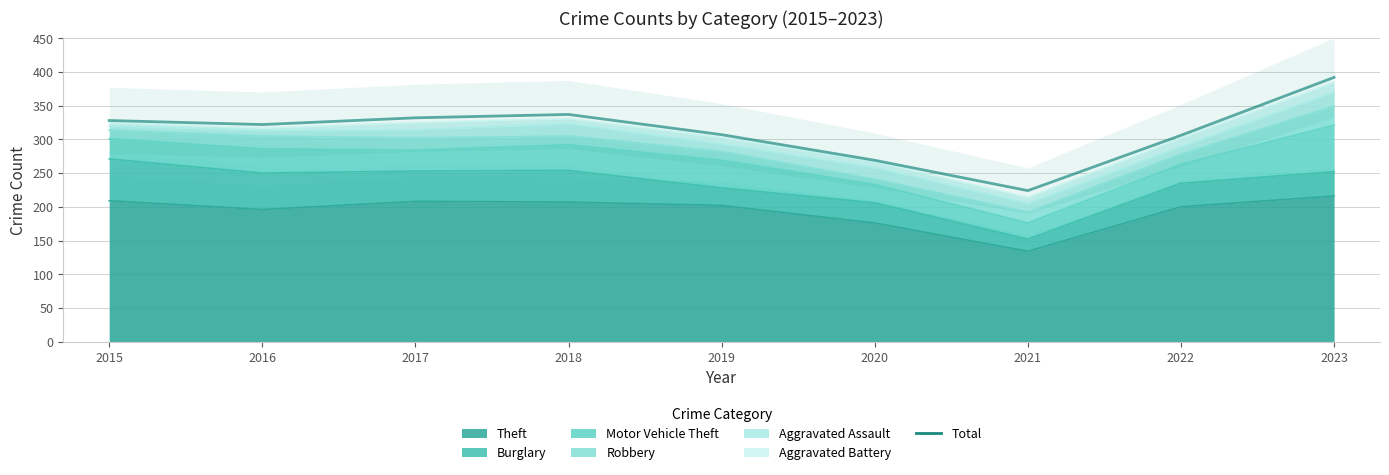

Which label corresponds to the largest value in the chart?

2023